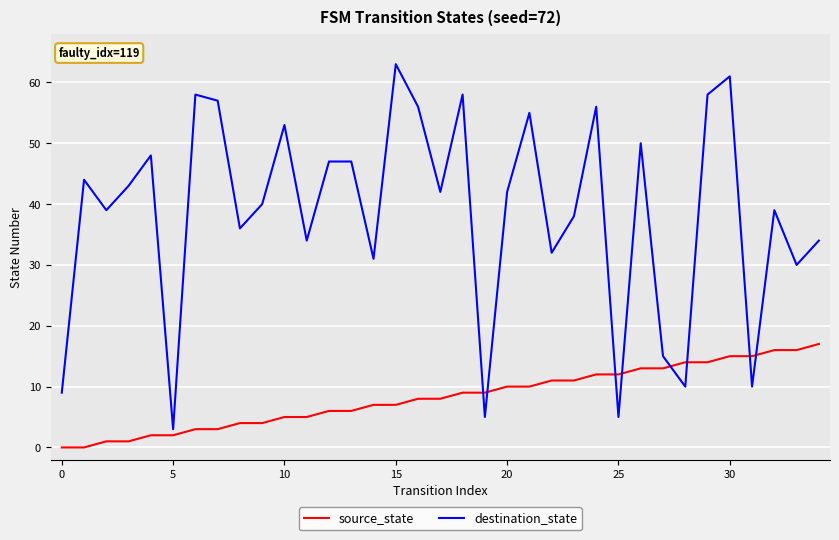

What is the difference between the second highest and minimum values in the source_state series?

16